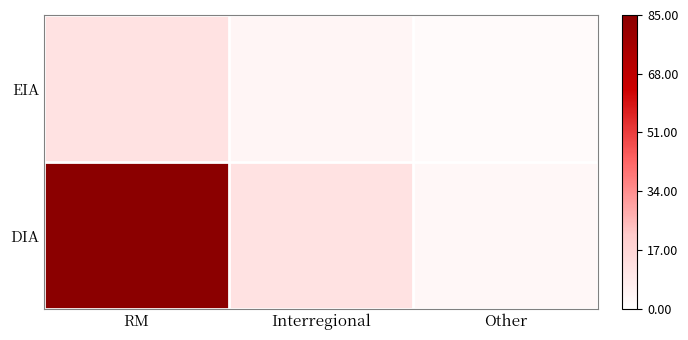

Which has a higher value, RM or Interregional?

RM